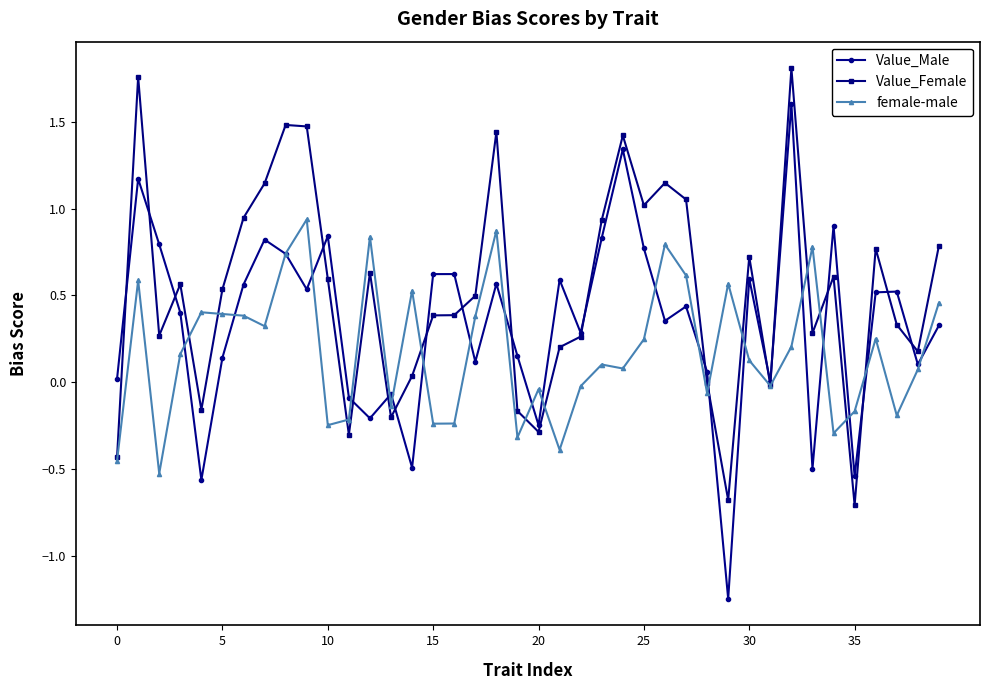

How many series are shown in this chart?

3